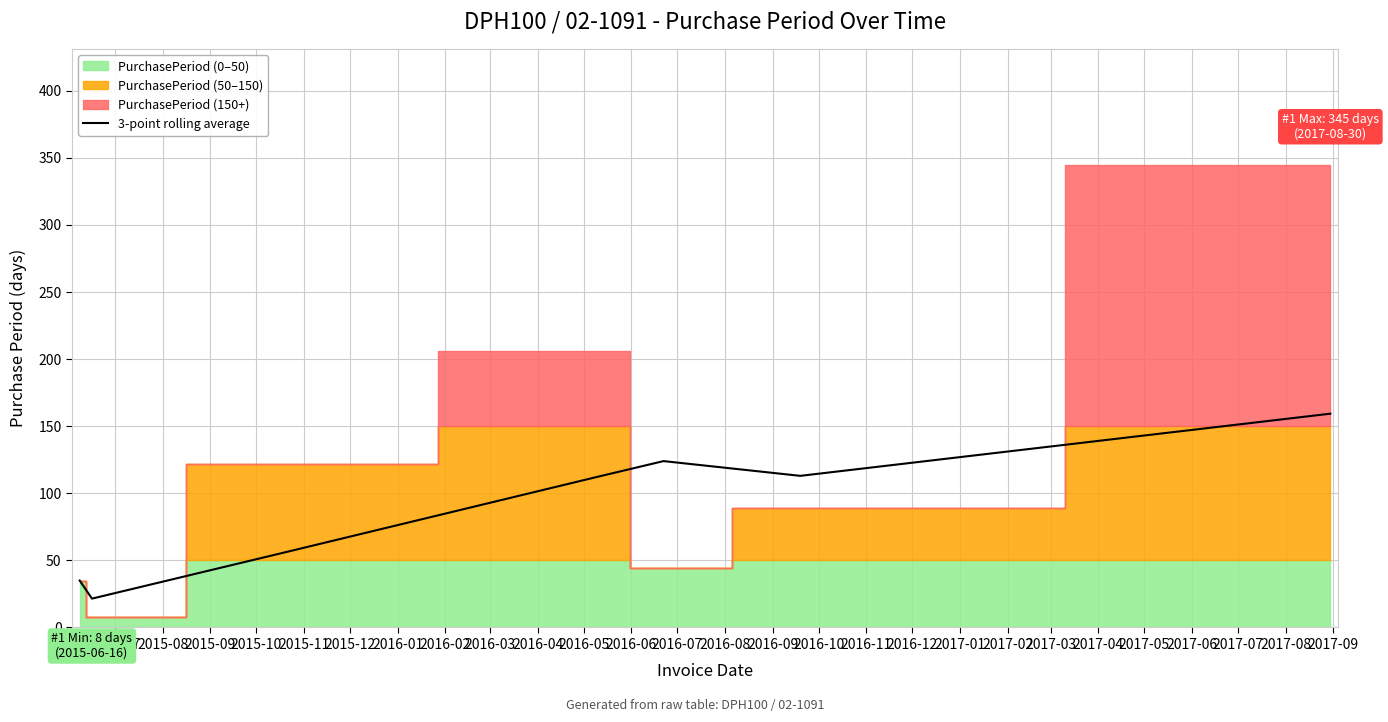

What is the approximate value at 2015-11?

124.0